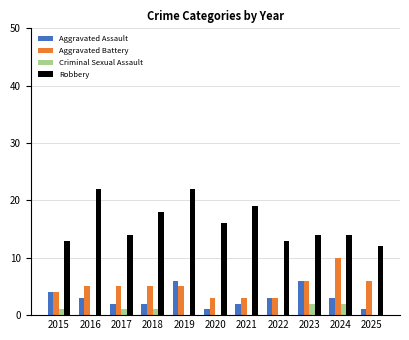

What is the highest value of the Robbery series?

22